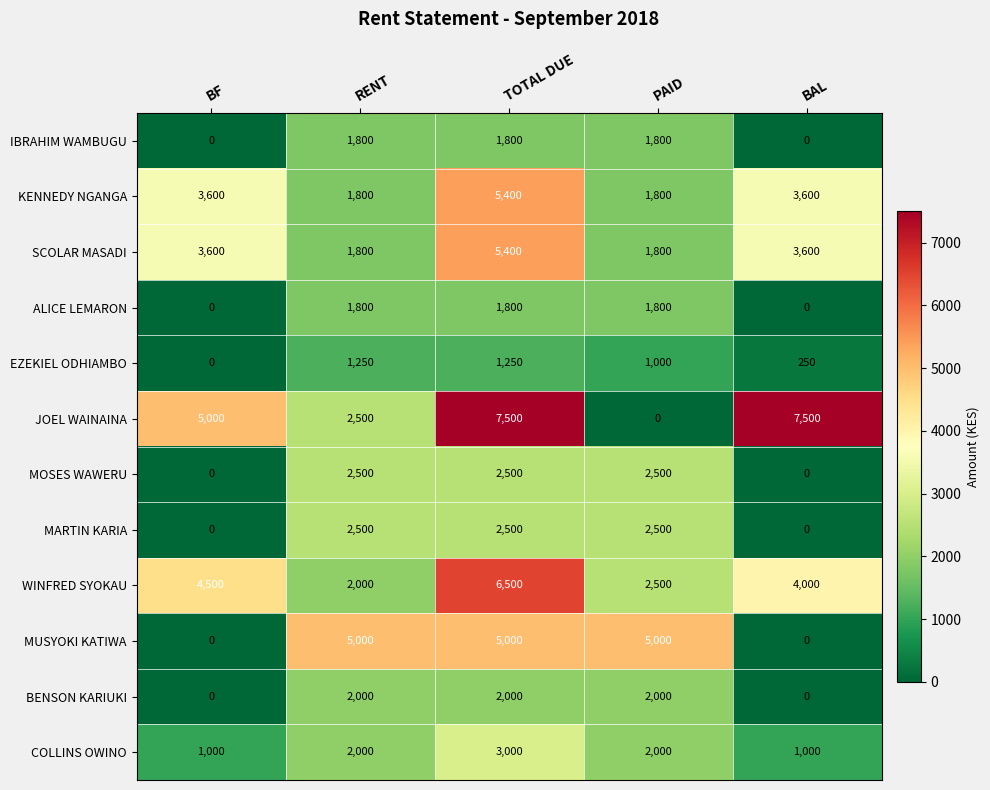

What is the sum of the COLLINS OWINO values at PAID and RENT?

4000